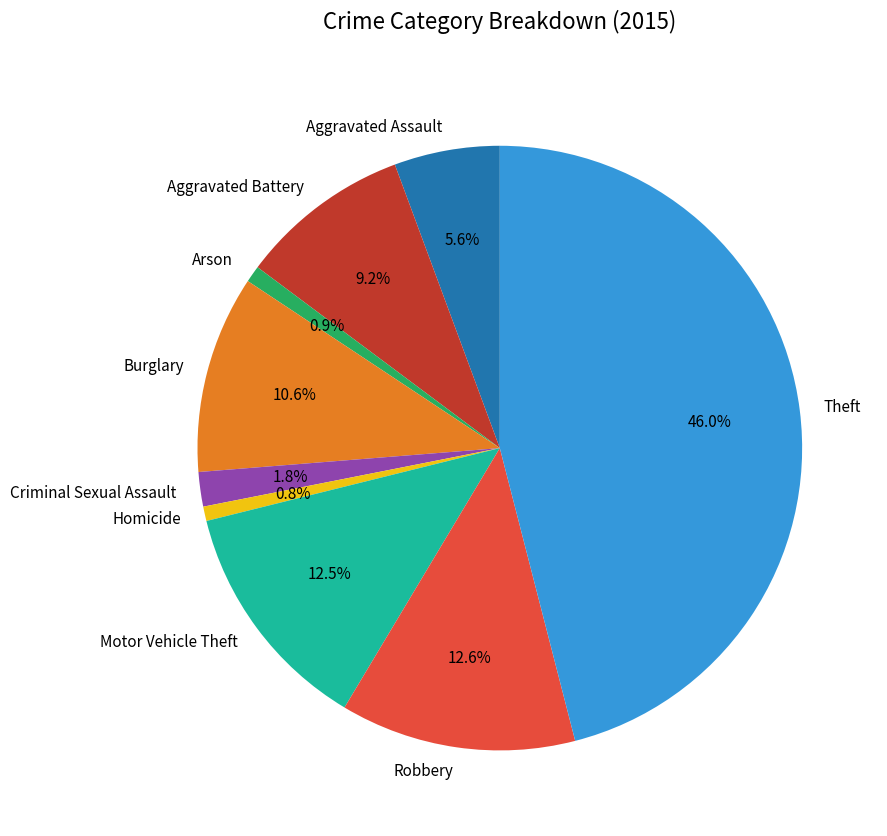

Count the number of slices in the pie.

9